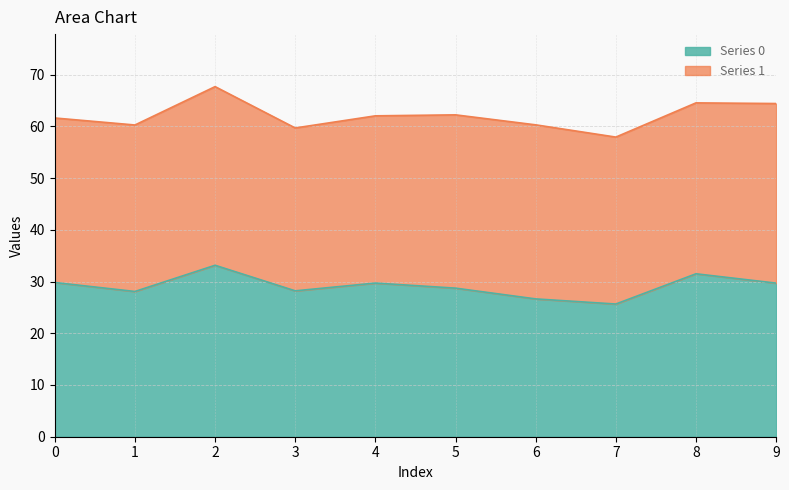

What is the ratio of the value at 6 to the value at 9?

0.9